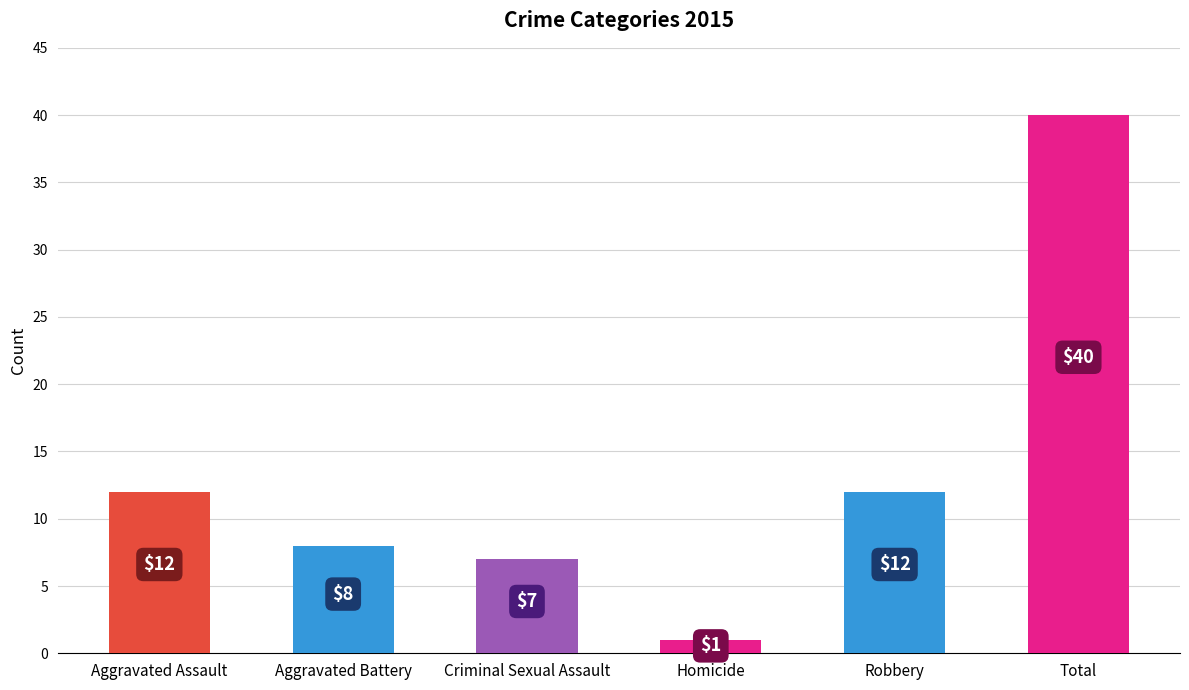

Between Criminal Sexual Assault and Homicide, which is larger?

Criminal Sexual Assault